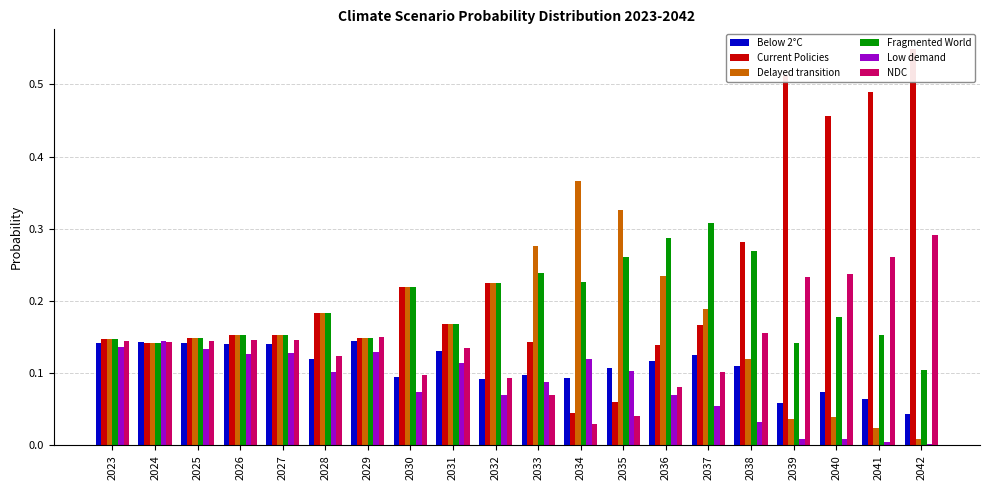

What is the difference between the Fragmented World values at 2040 and 2042?

0.1